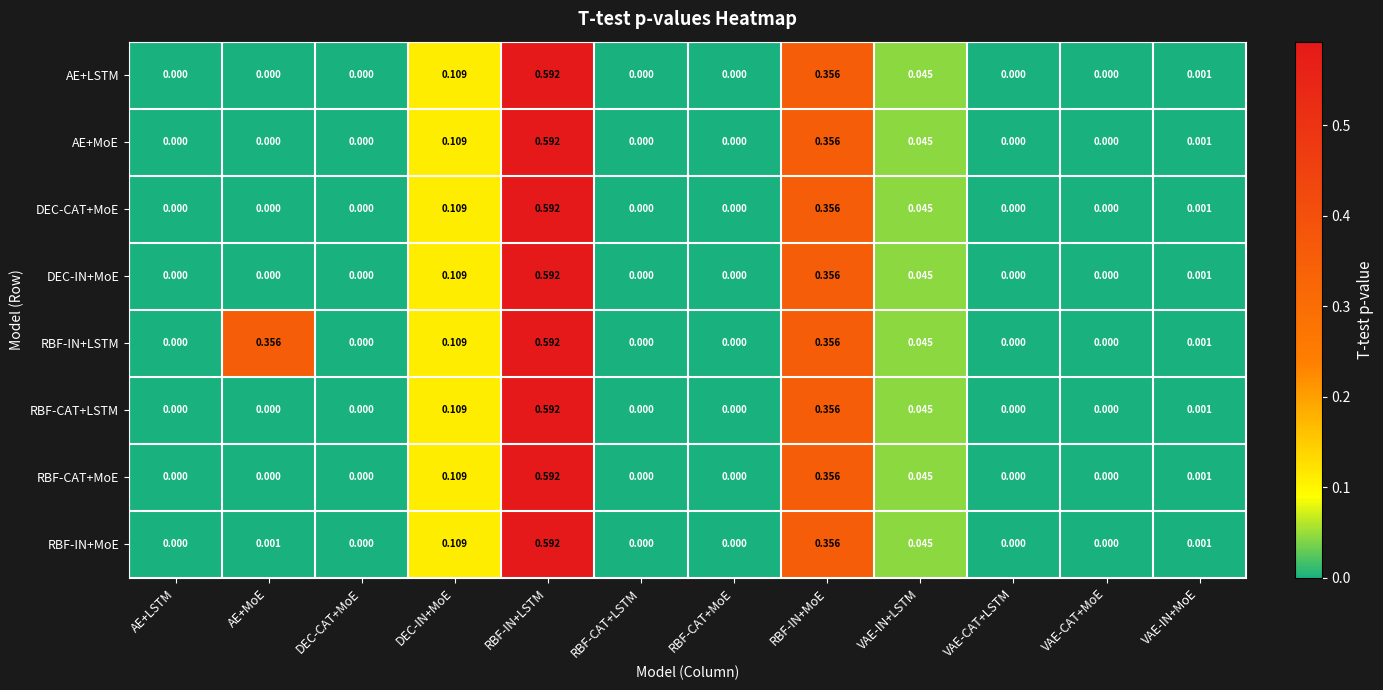

Which category has the highest value in the DEC-IN+MoE series?

RBF-IN+LSTM